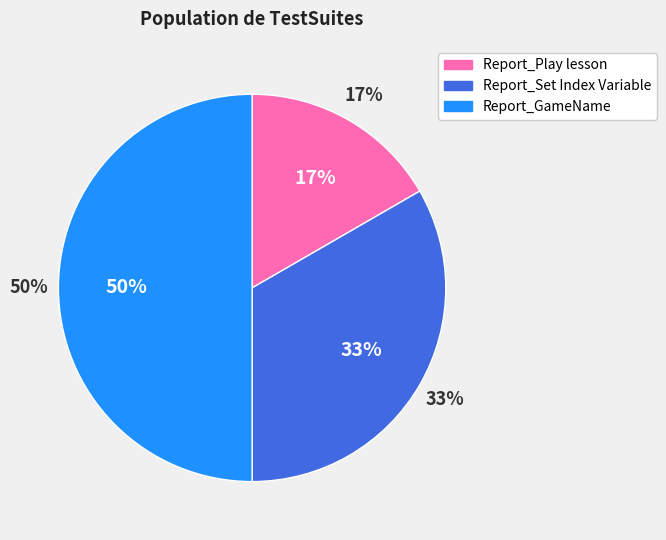

To the nearest percent, what is the combined percentage of Report_GameName and Report_Set Index Variable?

83%